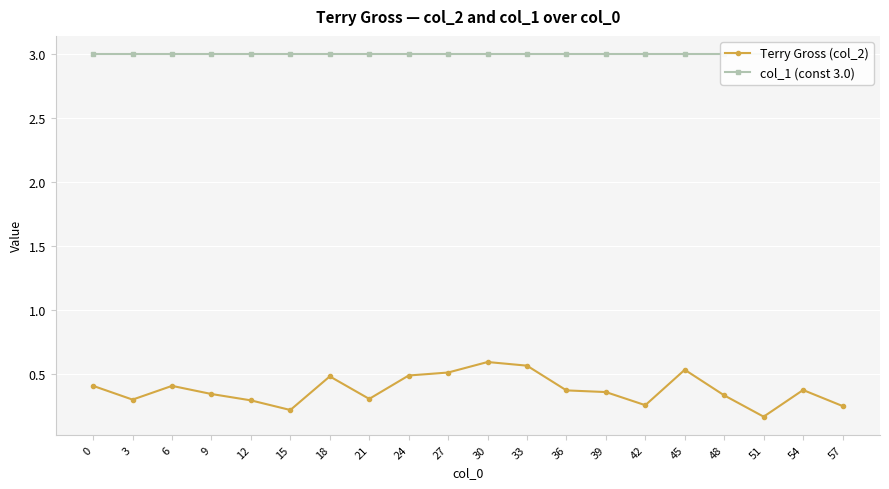

At which label does Terry Gross (col_2) reach its peak?

30